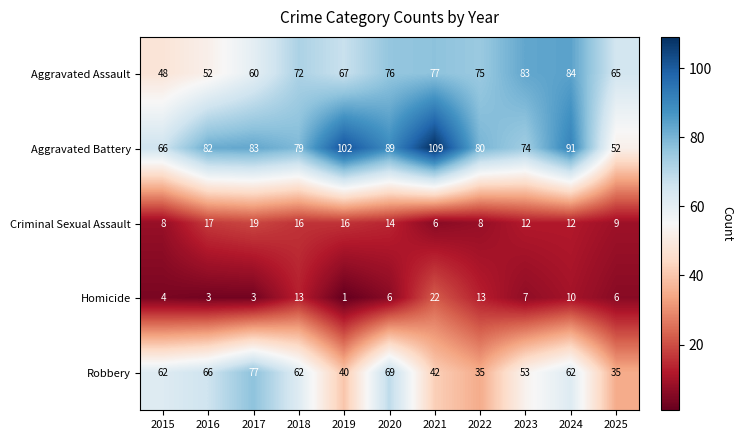

At which label does Homicide first exceed 6?

2018